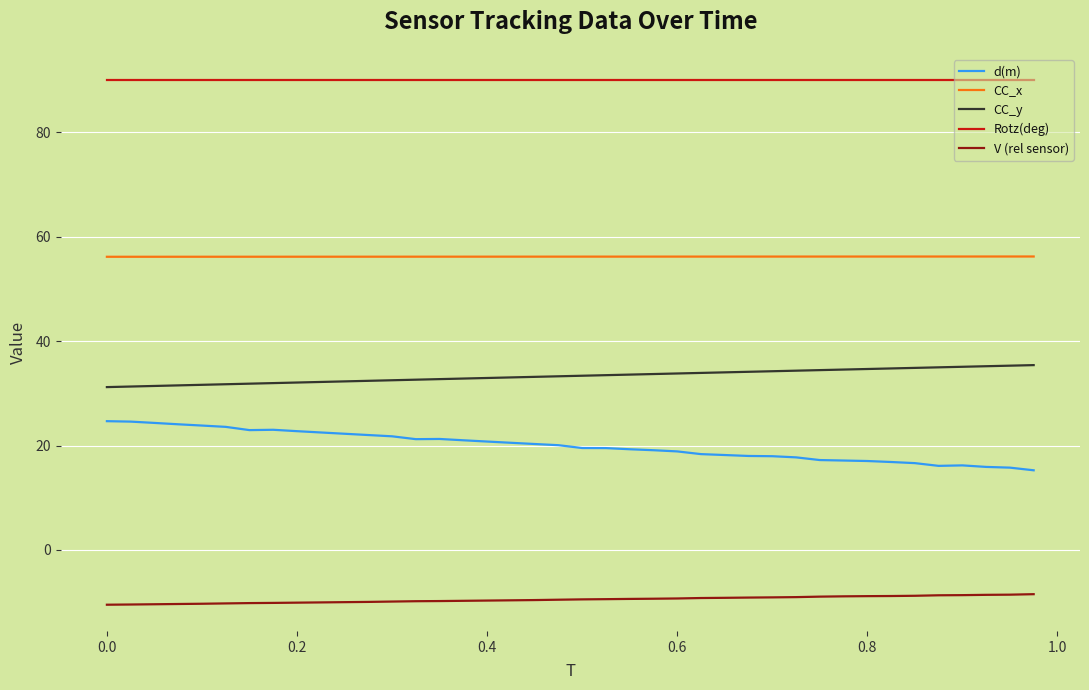

Rank the series by their maximum value, from highest to lowest.

Rotz(deg), CC_x, CC_y, d(m), V (rel sensor)